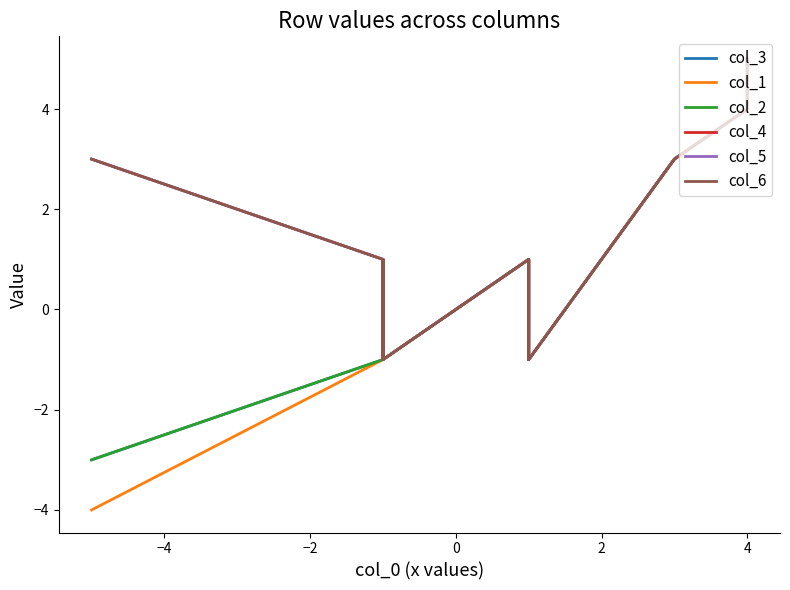

Which series has the largest range (max minus min)?

col_3